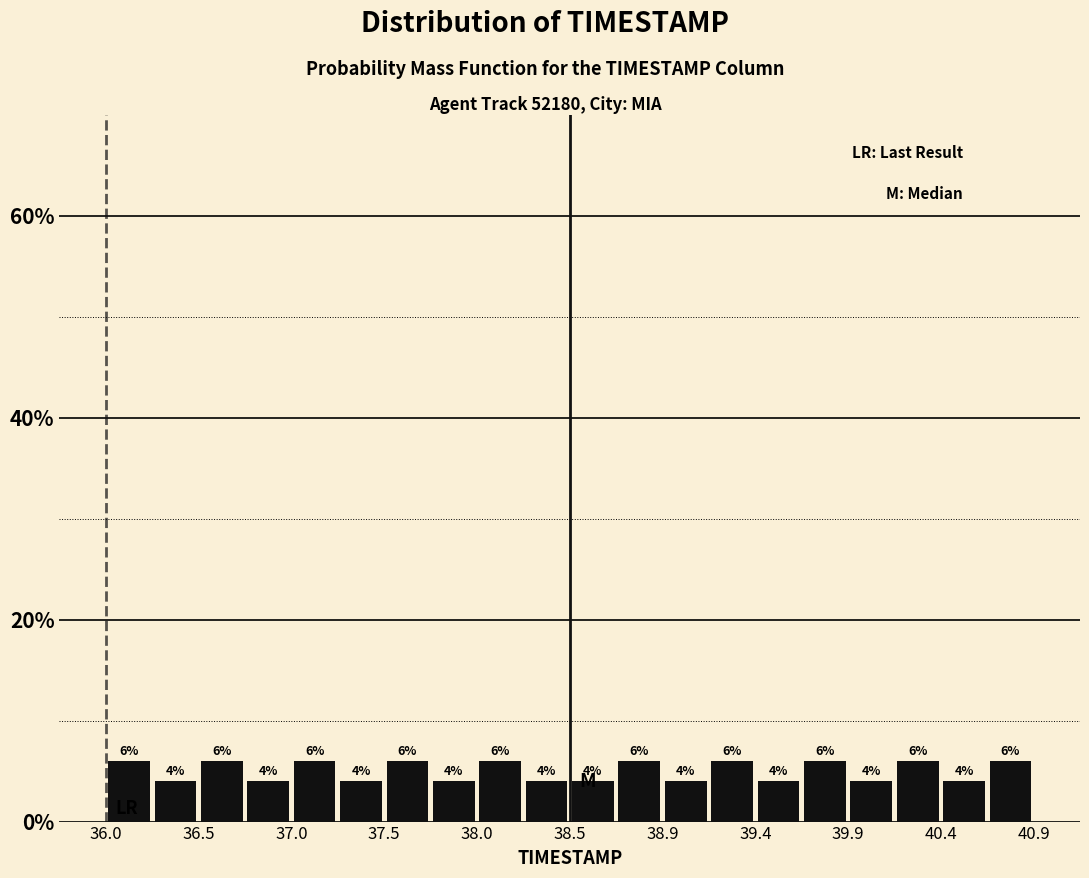

What is the height of the bar covering 37.225 to 37.470 on the x-axis? The bar edges are not printed on the chart, so give them approximately, as read against the axis.

4